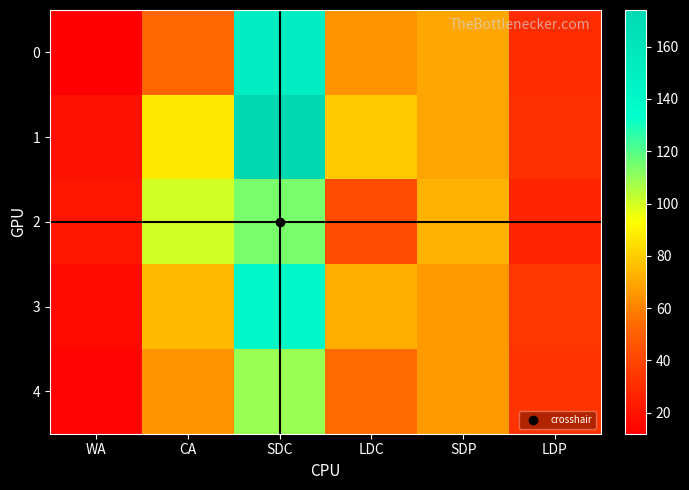

Reading left to right, list all the values displayed in this chart.

0: WA=12	CA=53	SDC=150	LDC=65	SDP=70	LDP=30
1: WA=19	CA=87	SDC=174	LDC=79	SDP=69	LDP=31
2: WA=21	CA=100	SDC=114	LDC=43	SDP=73	LDP=27
3: WA=16	CA=75	SDC=141	LDC=72	SDP=66	LDP=34
4: WA=14	CA=65	SDC=109	LDC=54	SDP=67	LDP=33